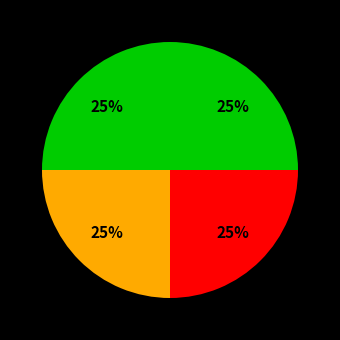

Count the number of slices in the pie.

4